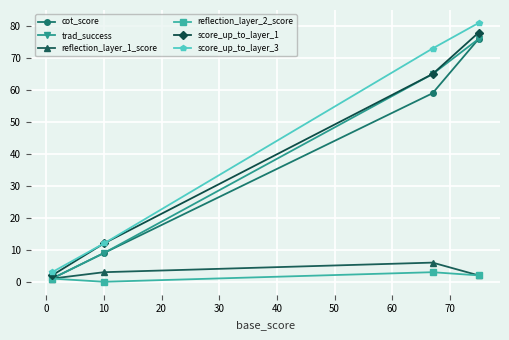

At how many categories does at least one series exceed 8?

3